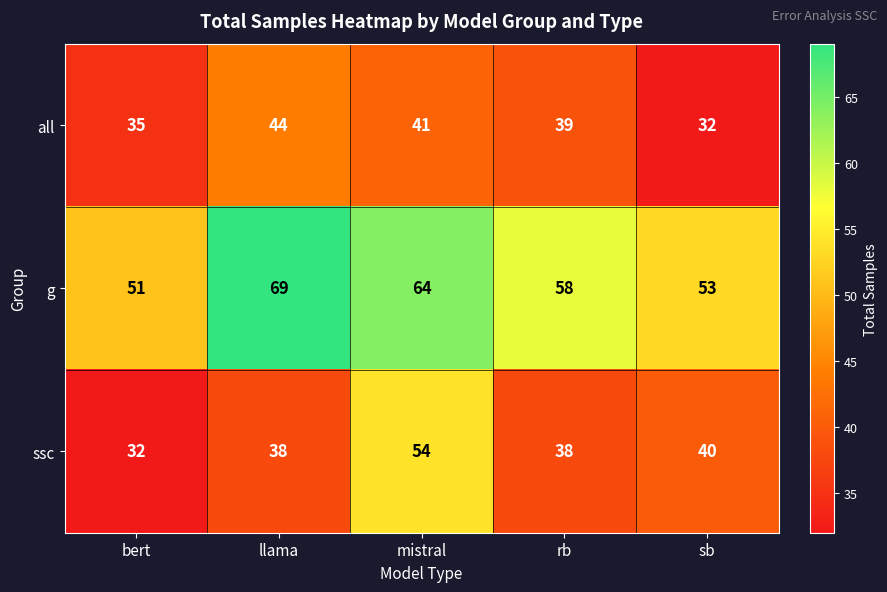

What is the average value of the all series?

38